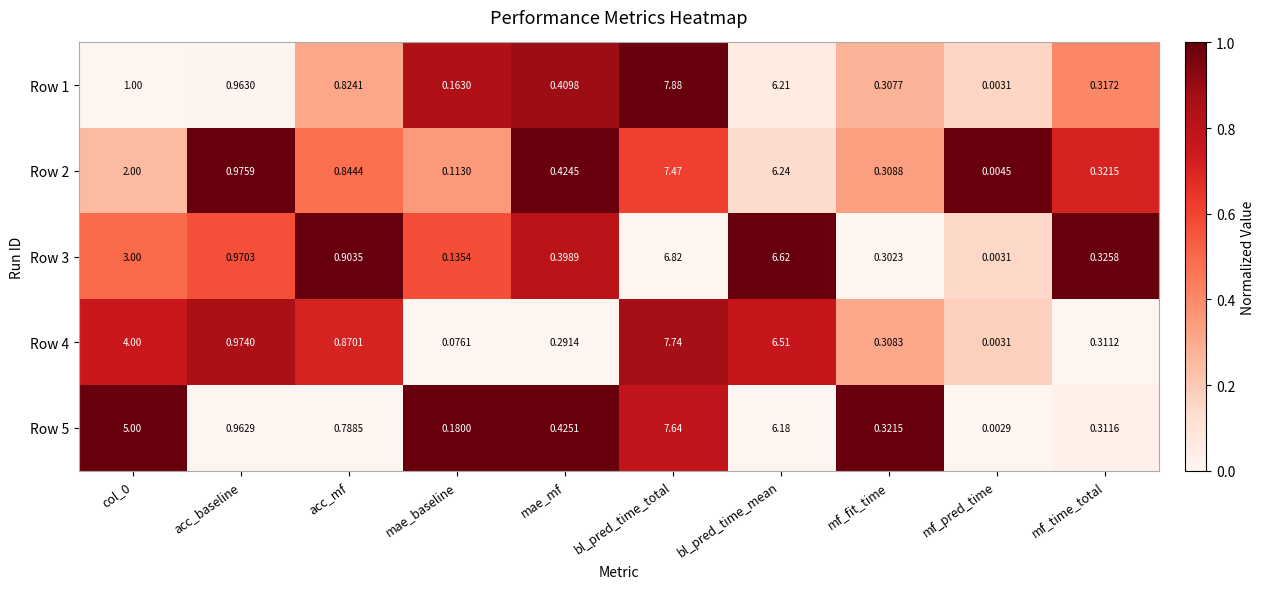

At which category is the sum across all series the highest?

bl_pred_time_total